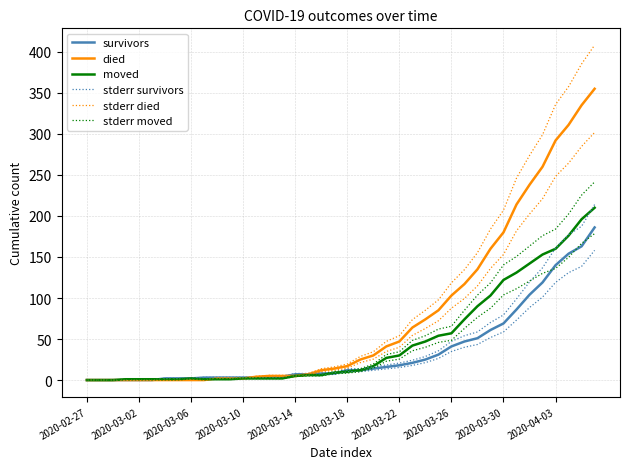

The value of died at 2020-03-02 is 0.0. True or false?

True